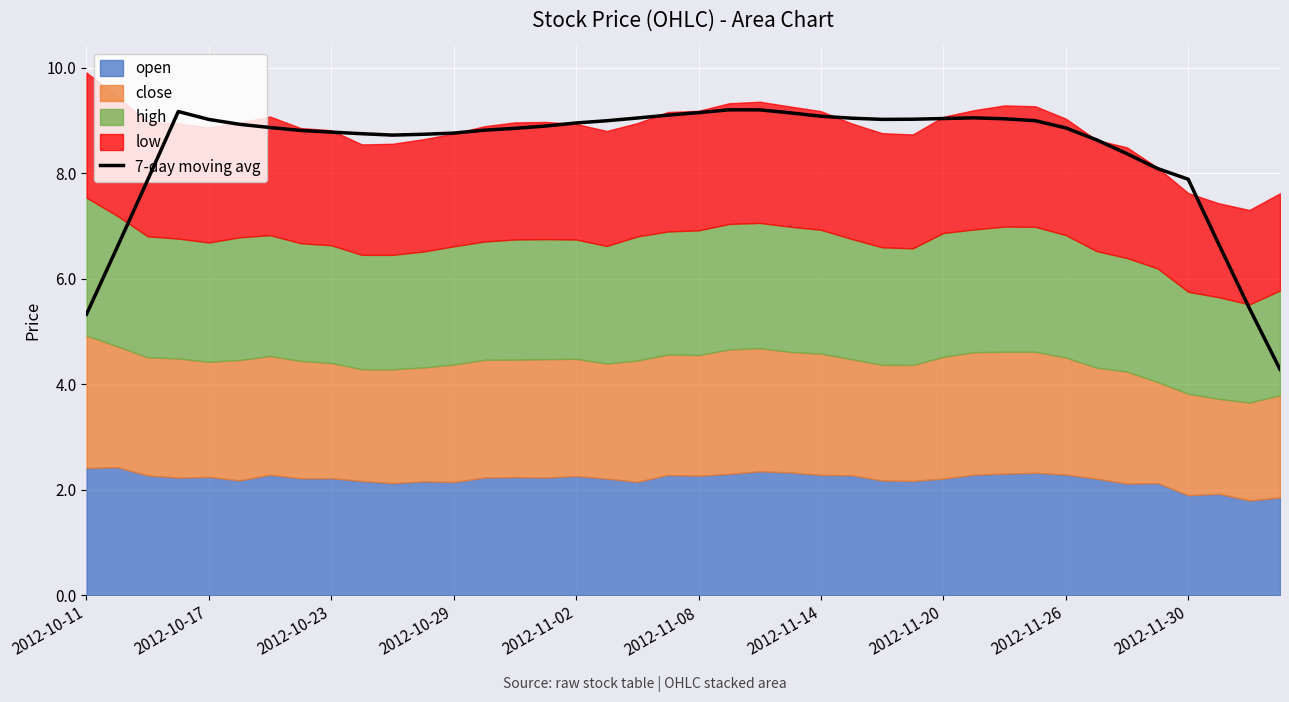

How many lines are shown in the chart?

1